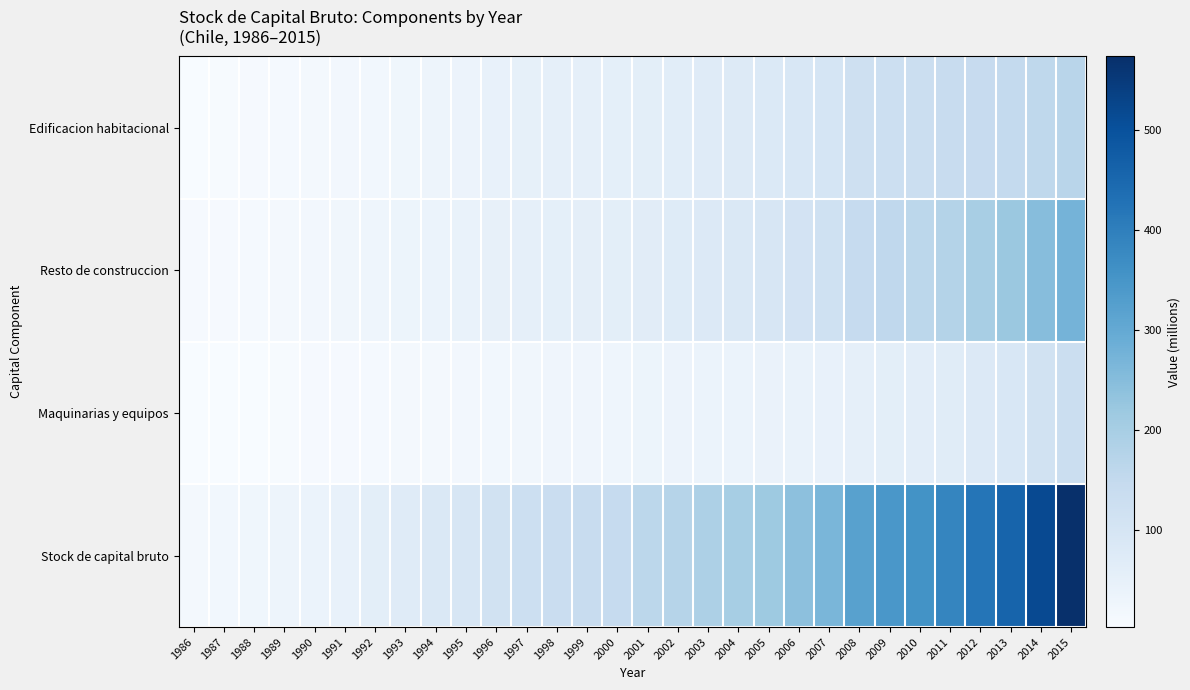

Which series has the largest range (max minus min)?

Stock de capital bruto